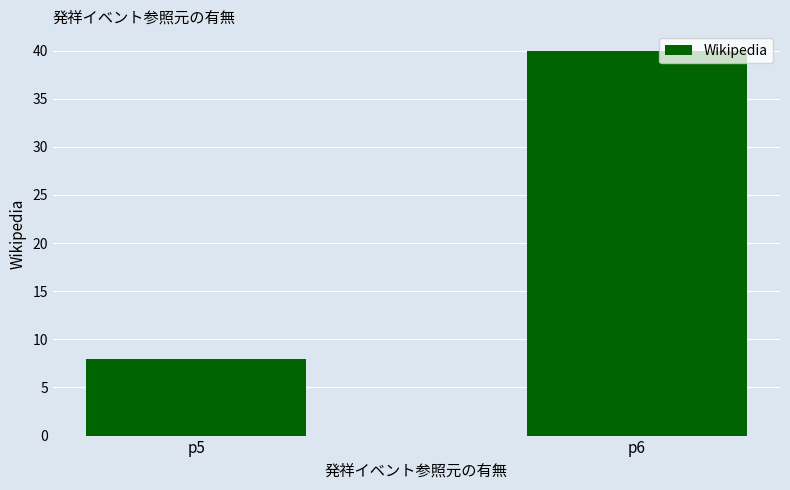

Between p5 and p6, which is larger?

p6